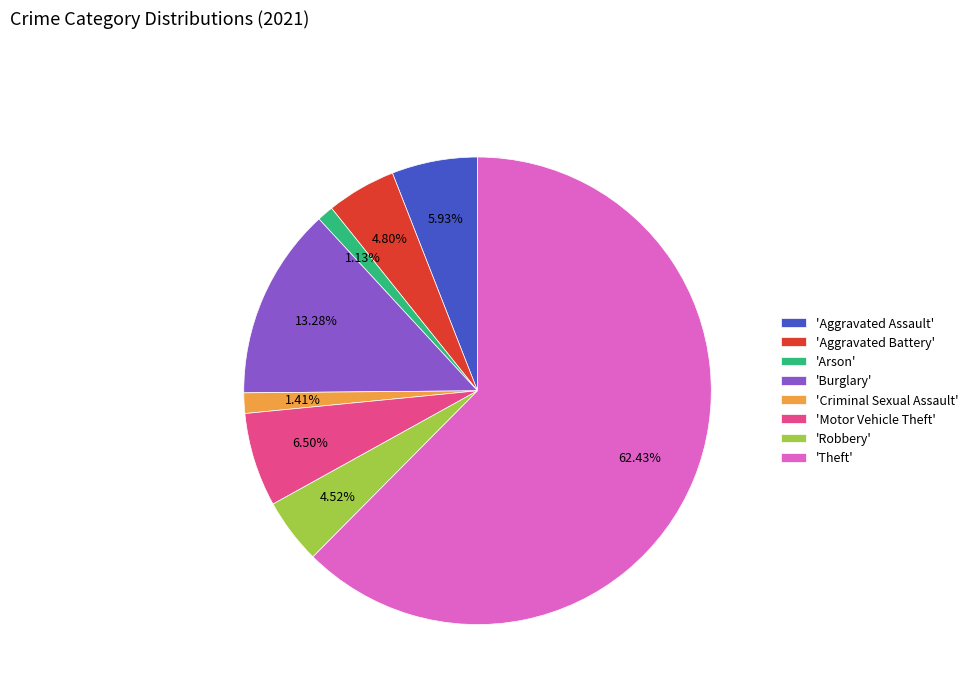

To the nearest percent, what is the average slice percentage?

12%